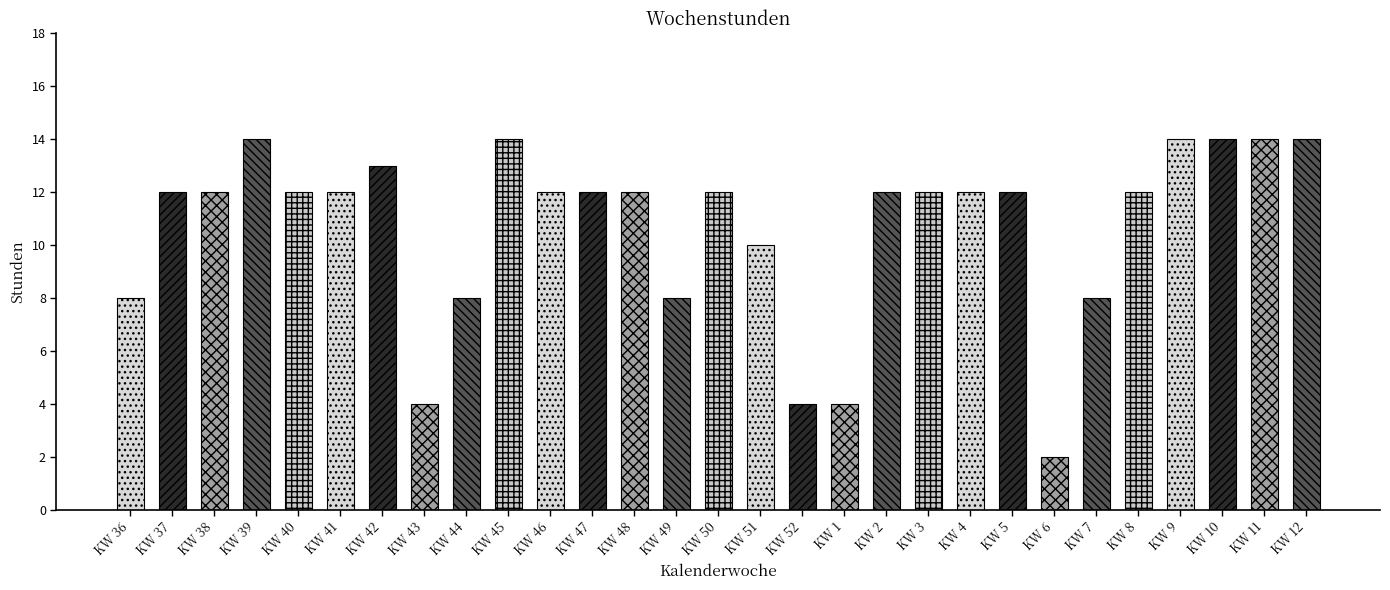

What is the label of the 24th bar from the right?

KW 41